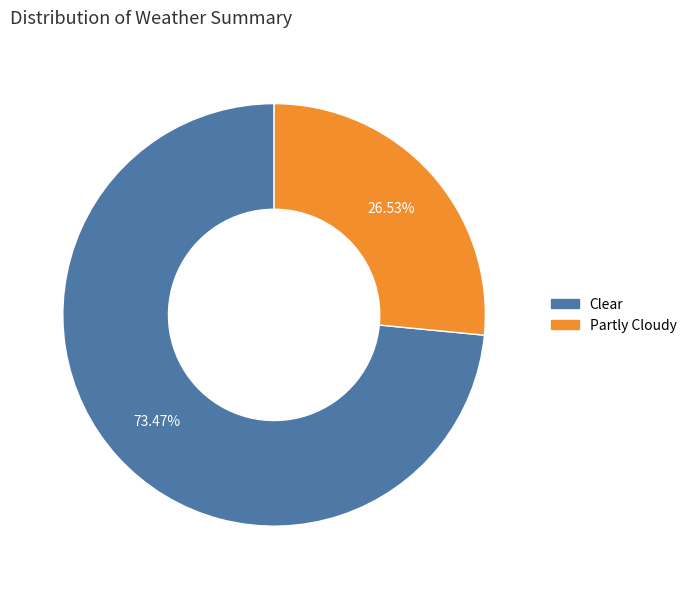

To the nearest percent, what is the difference between the largest and smallest slice percentages?

47%